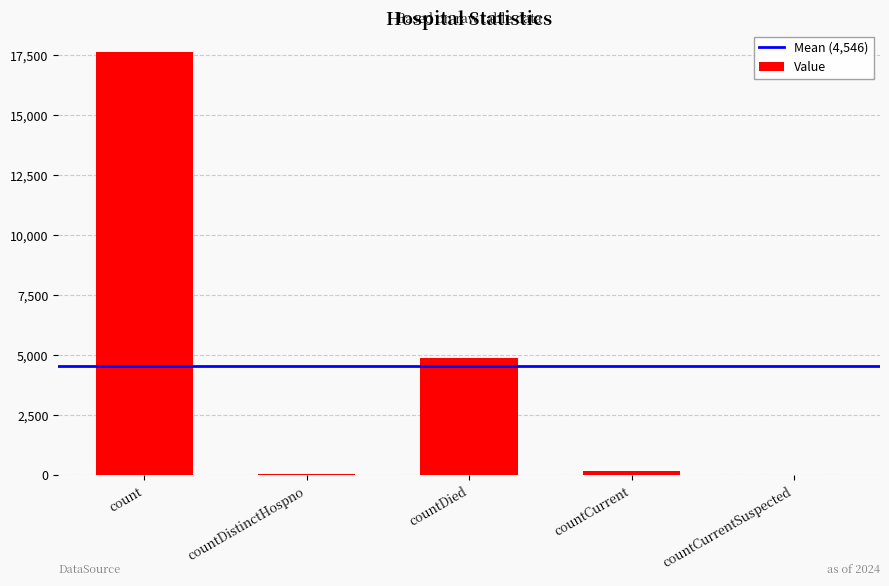

Are the bars grouped side by side (vs. stacked)?

No